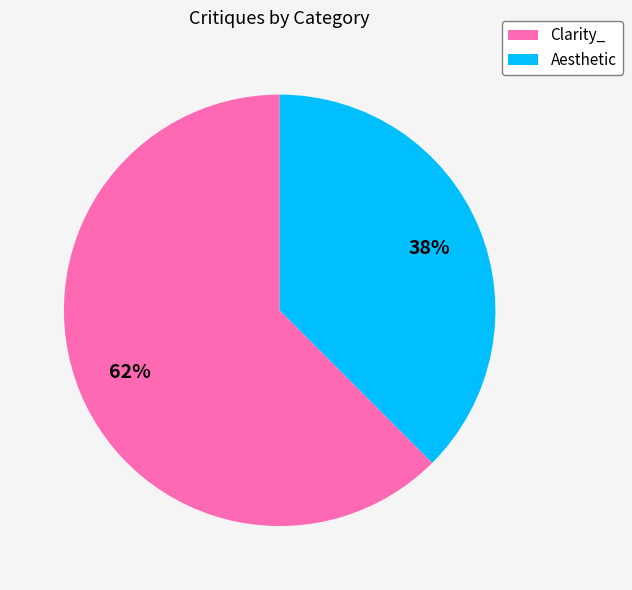

Between Clarity_ and Aesthetic, which is larger?

Clarity_